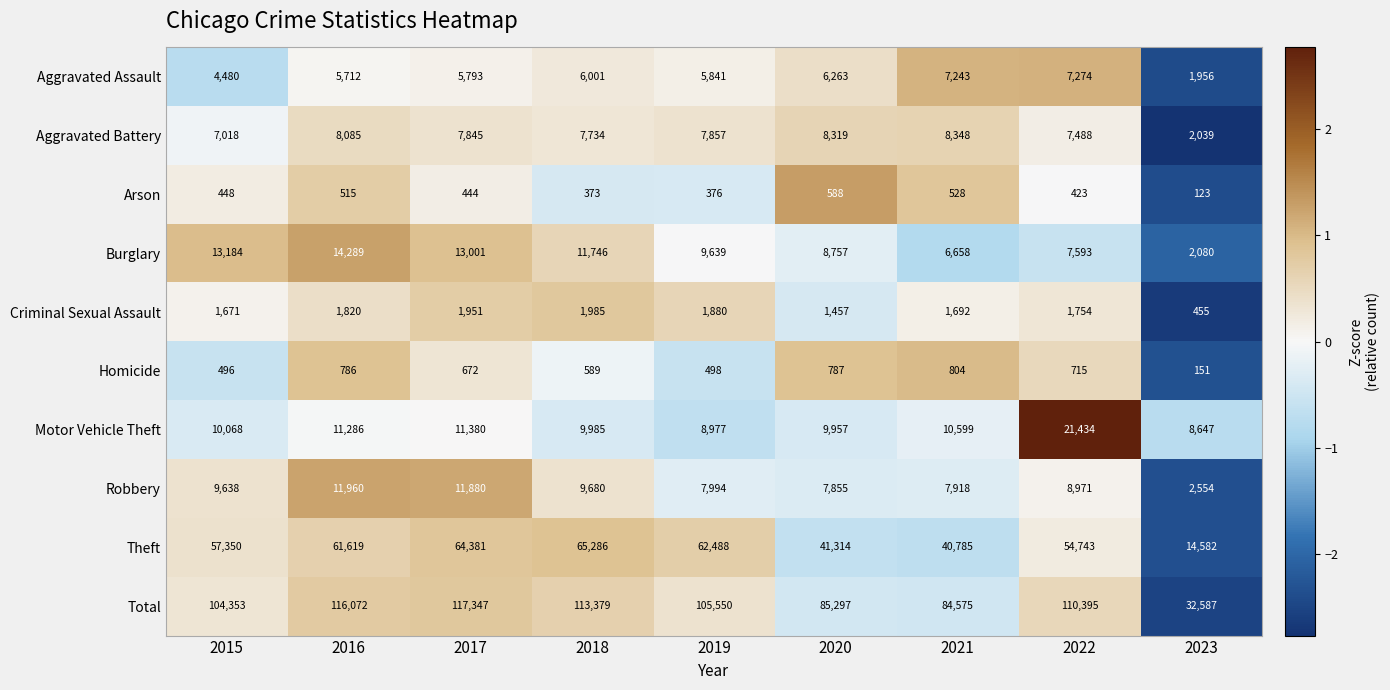

What is the maximum value for Robbery?

11960